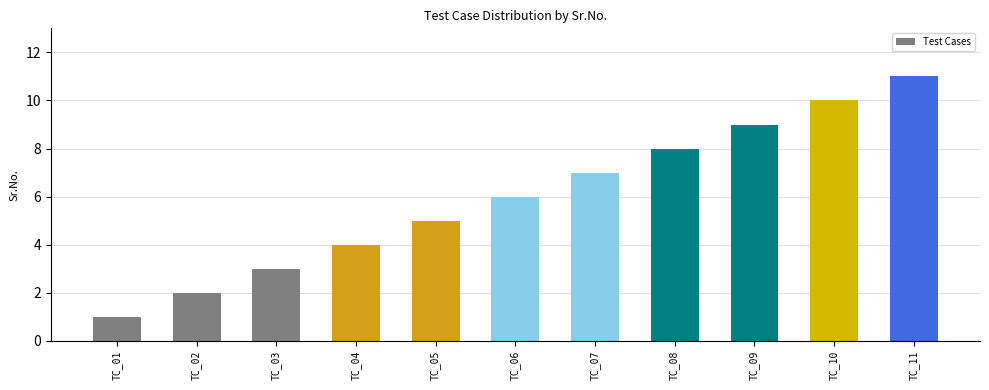

At which category does the chart reach its peak across all series?

TC_11